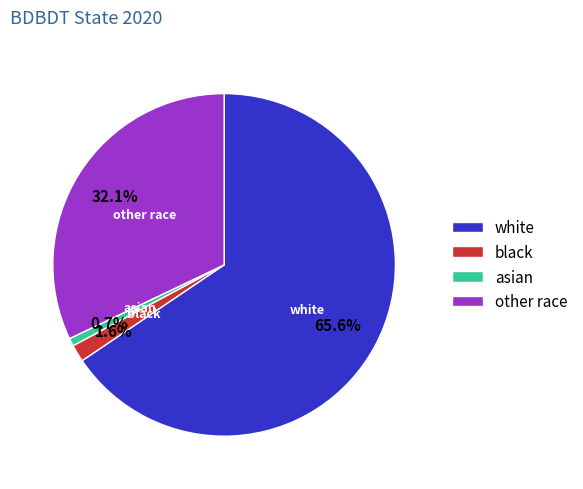

Rank the categories by value from lowest to highest.

asian, black, other race, white